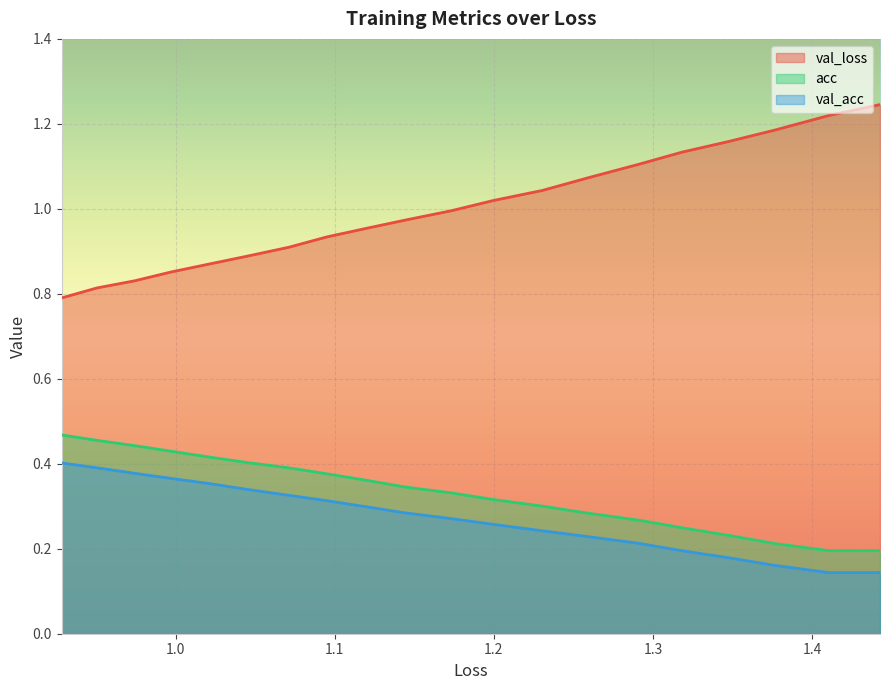

What is the label of the 19th point from the right?

1.0